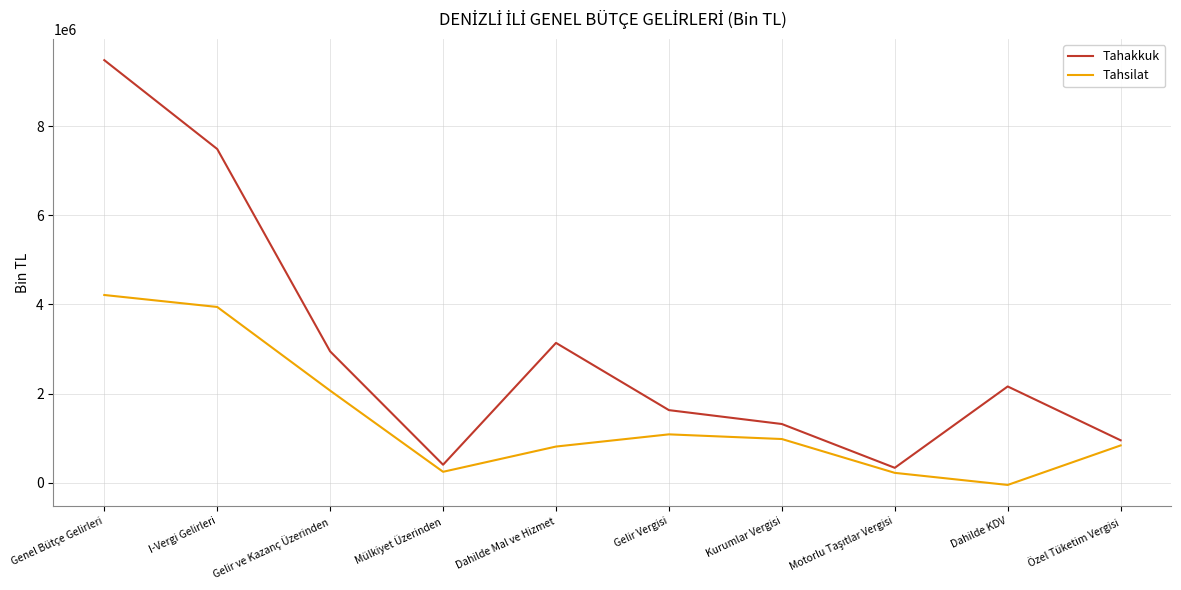

How many values in Tahsilat are below zero?

1